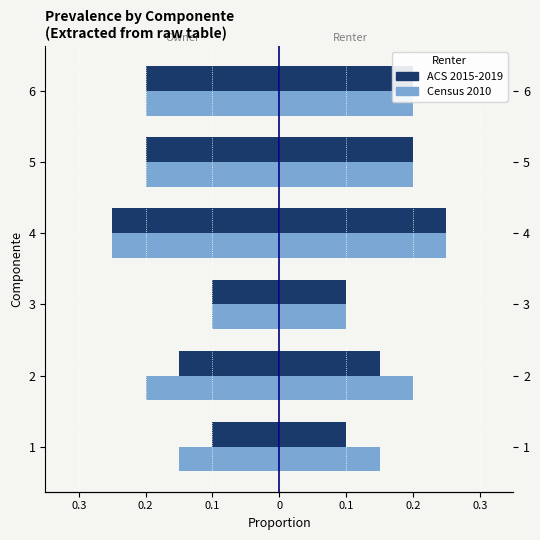

What is the value of the ACS 2015-2019 bar at the 4th from the left?

-0.2